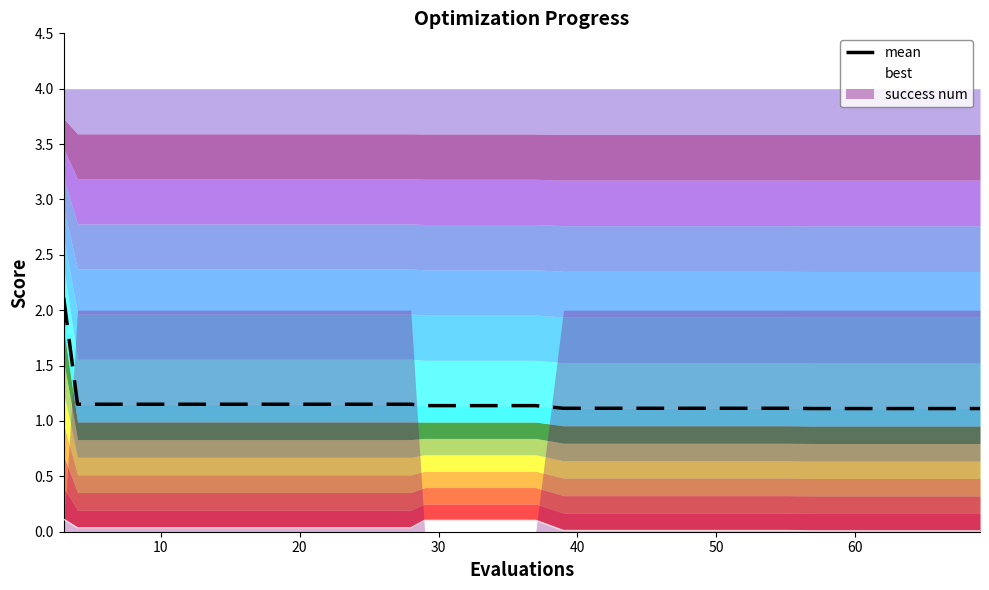

True or false: mean and best intersect in this chart.

False